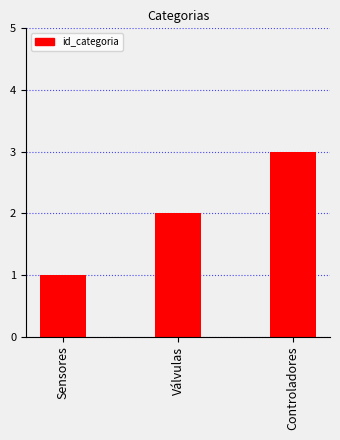

What value does the data have at Controladores?

3